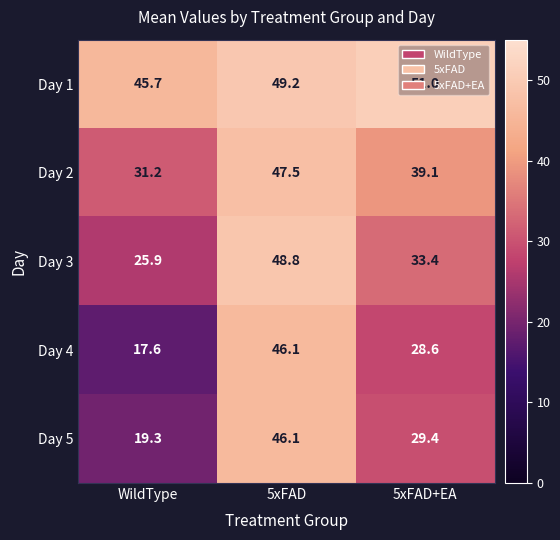

What is the total value across all series at 5xFAD+EA?

181.5